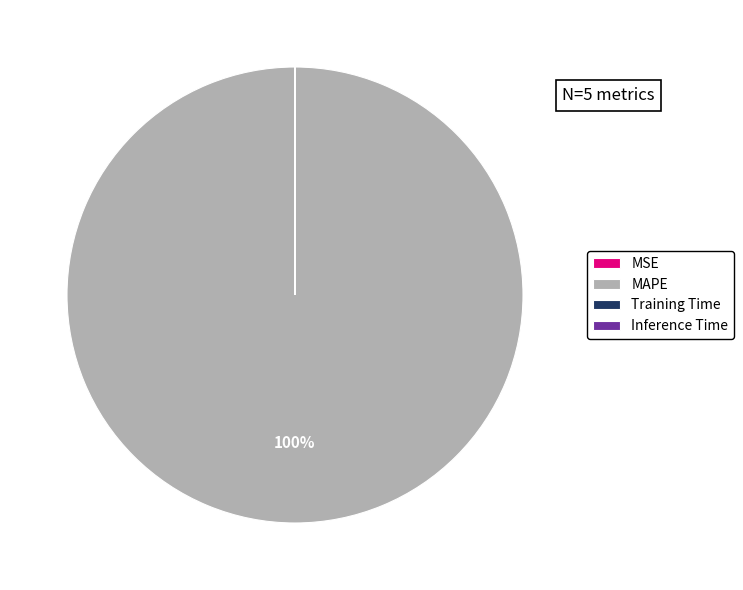

True or false: MAPE accounts for 88% of the total.

False